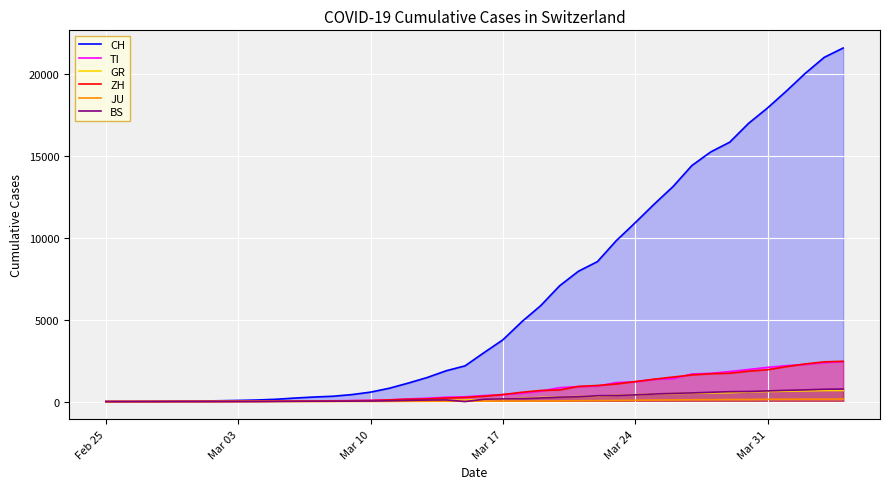

Which series has the largest total across all categories?

CH